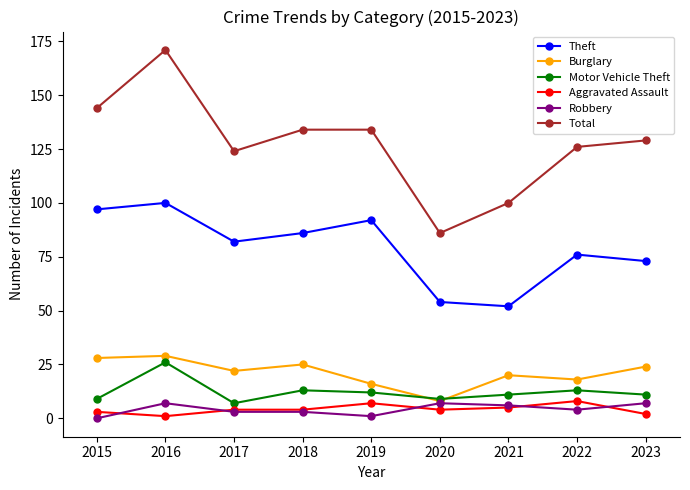

Which series changed the most between 2018 and 2020?

Total